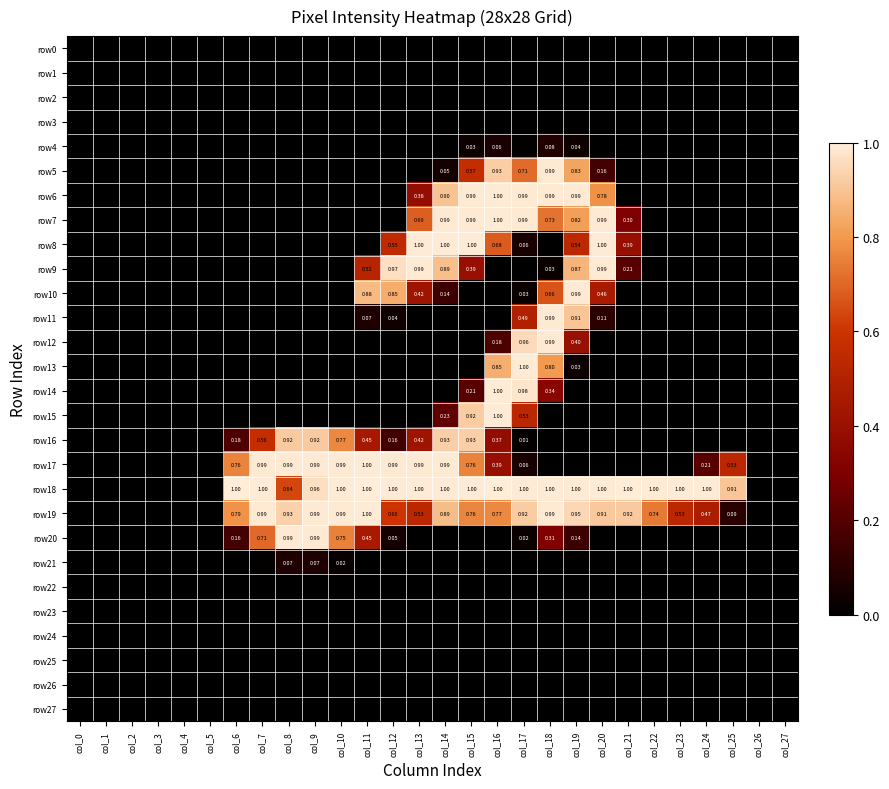

List the series in order of their peak value, highest first.

row18, row6, row7, row8, row13, row14, row15, row17, row19, row5, row9, row10, row11, row12, row20, row16, row4, row21, row0, row1, row2, row3, row22, row23, row24, row25, row26, row27